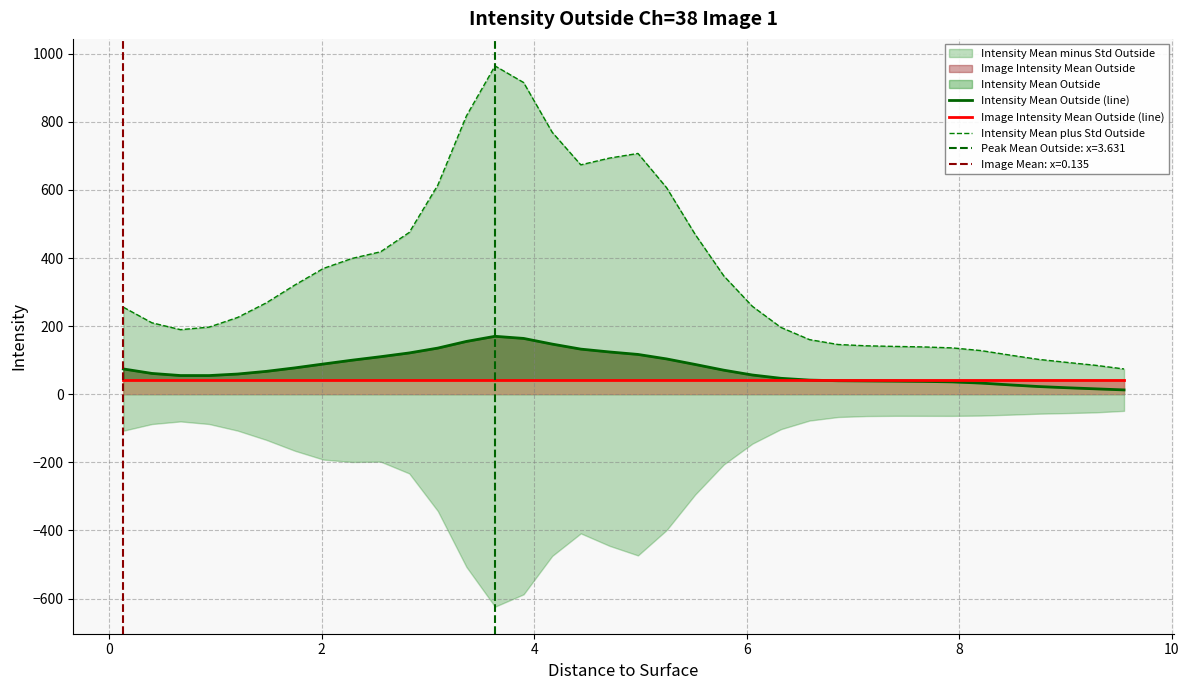

What is the maximum value for Intensity Mean Outside (line)?

170.1